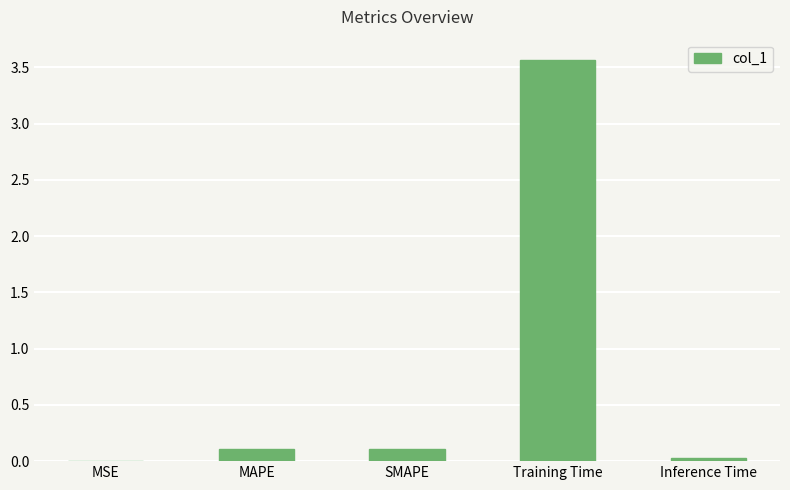

Which has a higher value, SMAPE or Training Time?

Training Time